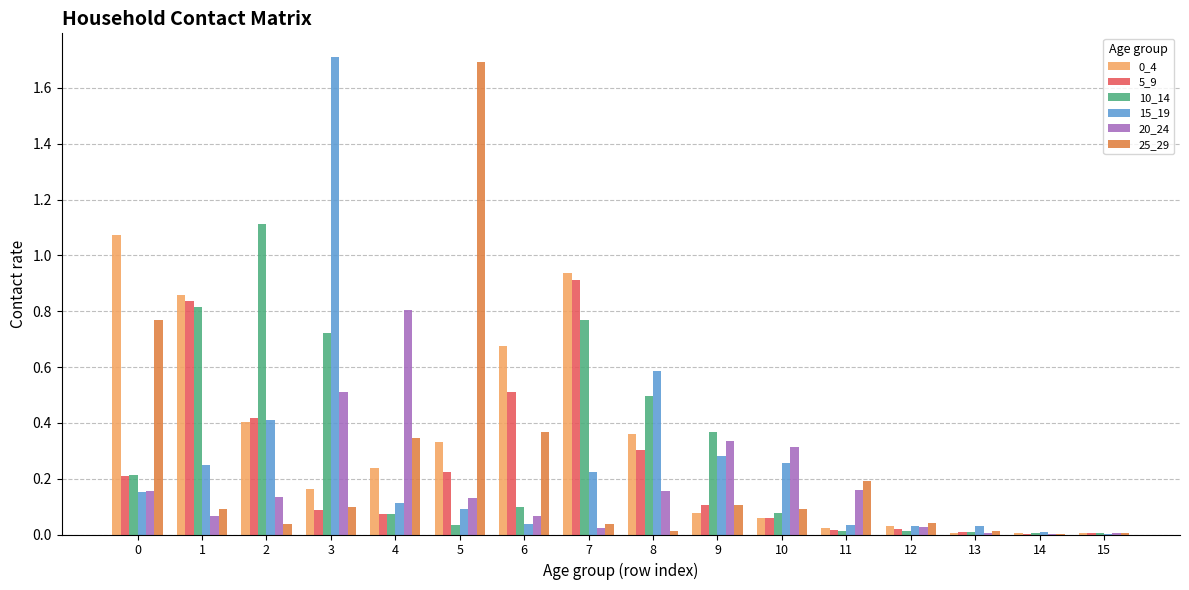

Is the value of 25_29 at 11 greater than the value of 10_14 at 7?

No